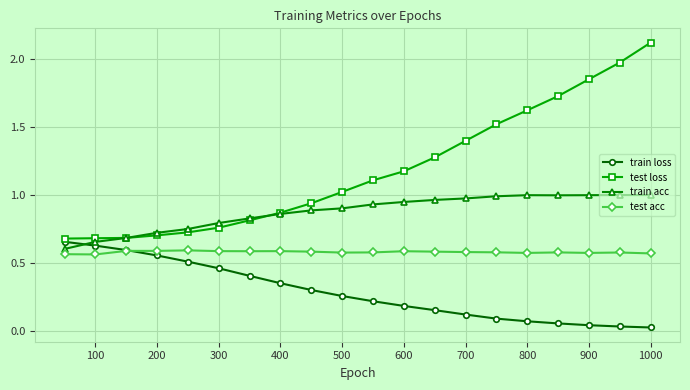

Which series has the widest spread of values?

test loss